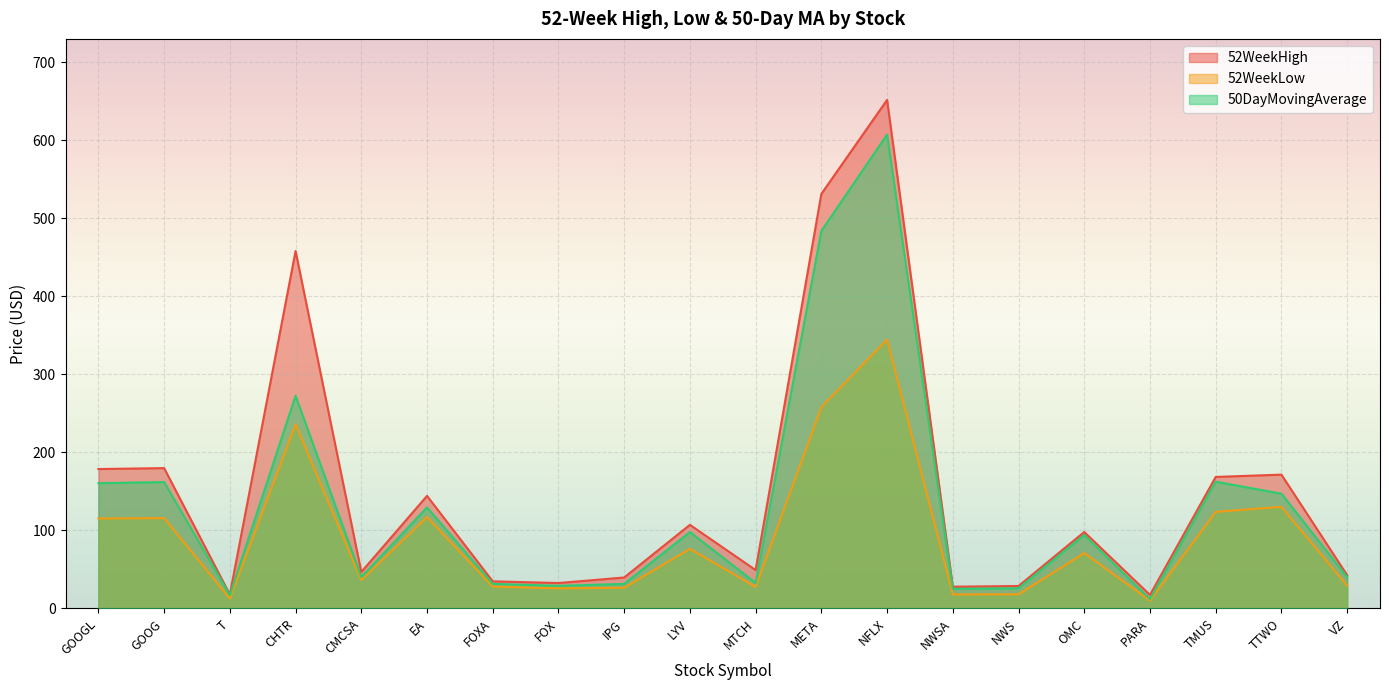

What position from the left is TMUS?

18